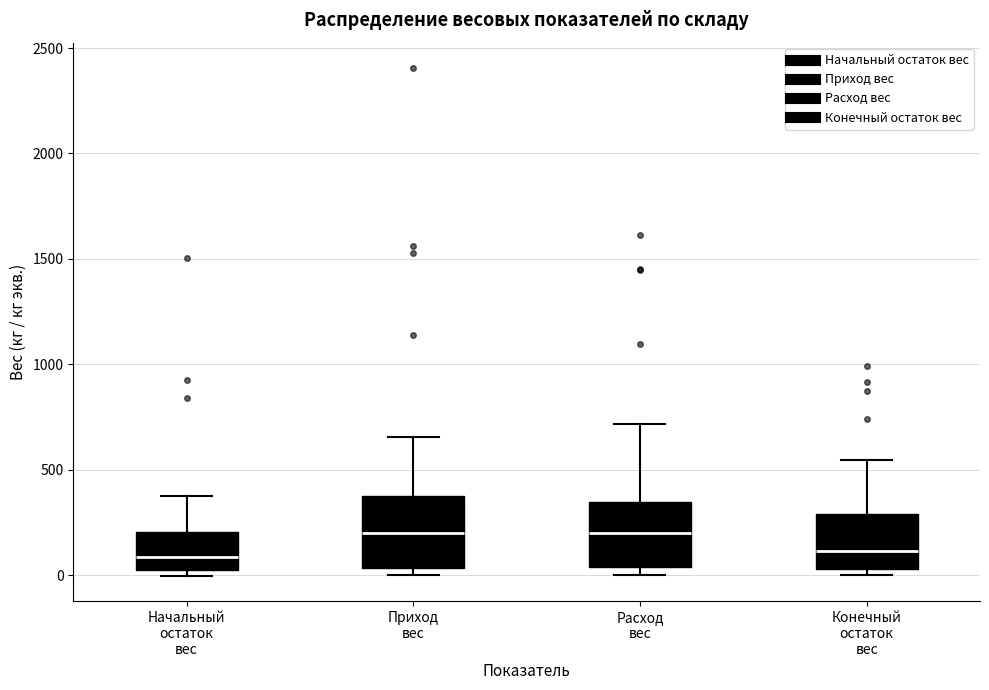

Reading left to right, read every box against the y-axis: the position of its median line, the range the box covers, and the ends of its whiskers. The values are not printed on the chart, so give them approximately, as read against the axis.

Начальный остаток вес: median 100, box 0 to 200, whiskers 0 (just below the box's lower edge) to 400
Приход вес: median 200, box 50 to 400, whiskers 0 to 650
Расход вес: median 200, box 50 to 350, whiskers 0 to 700
Конечный остаток вес: median 100, box 50 to 300, whiskers 0 to 550